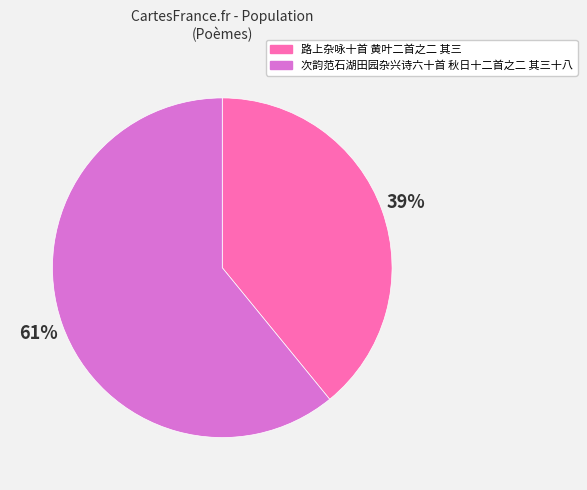

To the nearest percent, what is the difference between the largest and smallest slice percentages?

22%